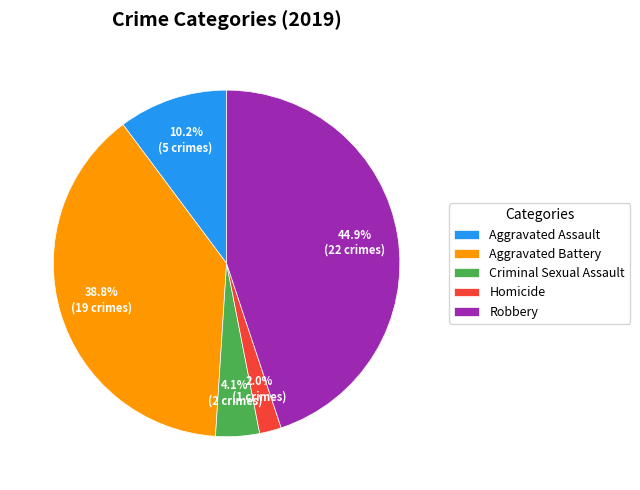

To the nearest percent, what portion does Robbery represent?

45%